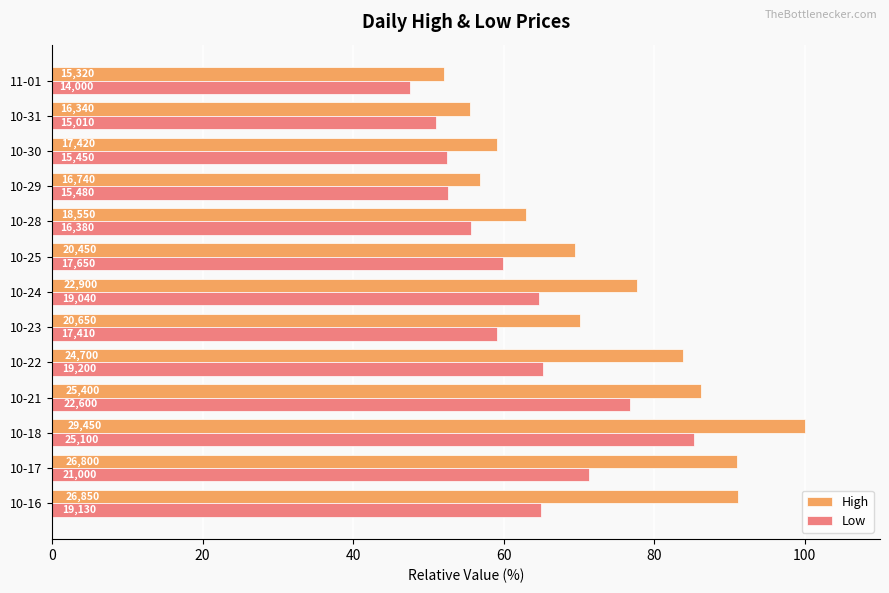

What are all the series names shown in the legend?

High, Low